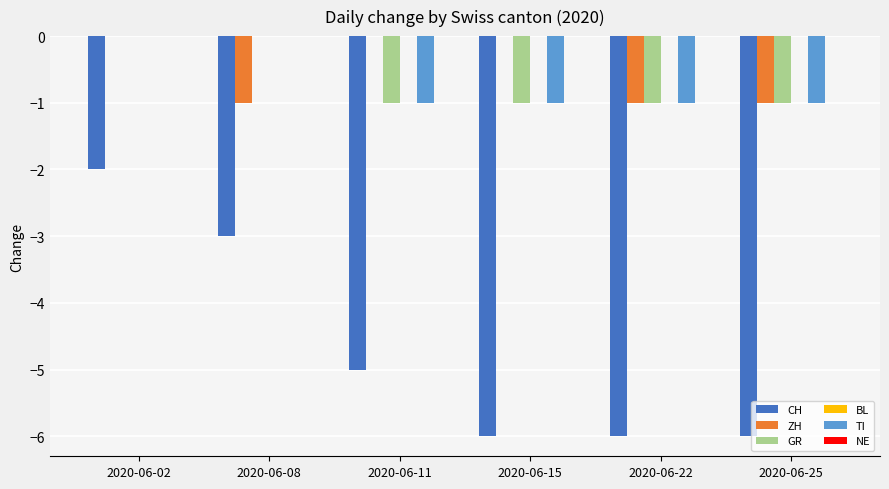

Is the value of ZH at 2020-06-11 greater than the value of TI at 2020-06-11?

Yes